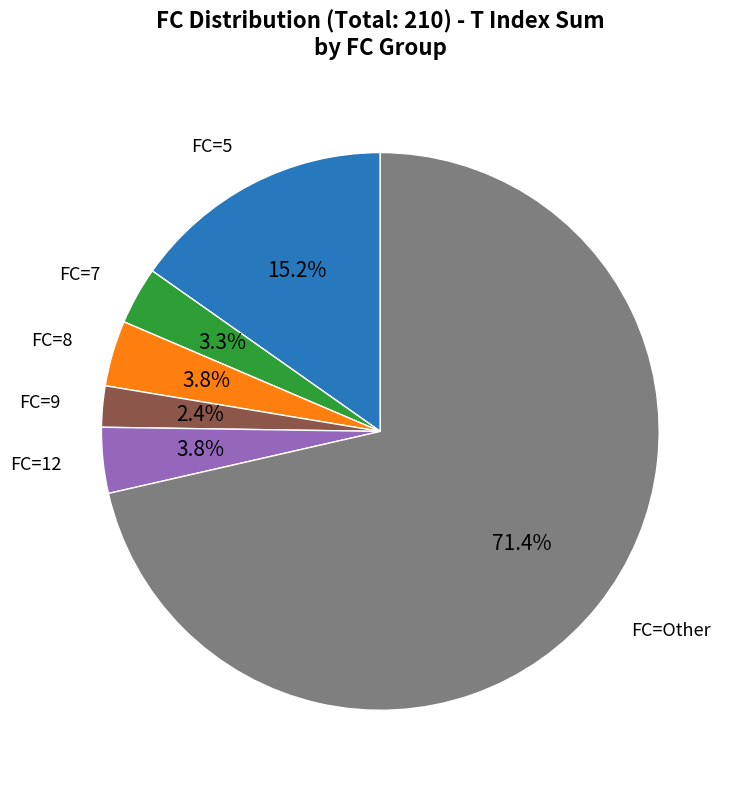

Is there a majority slice in this chart?

Yes